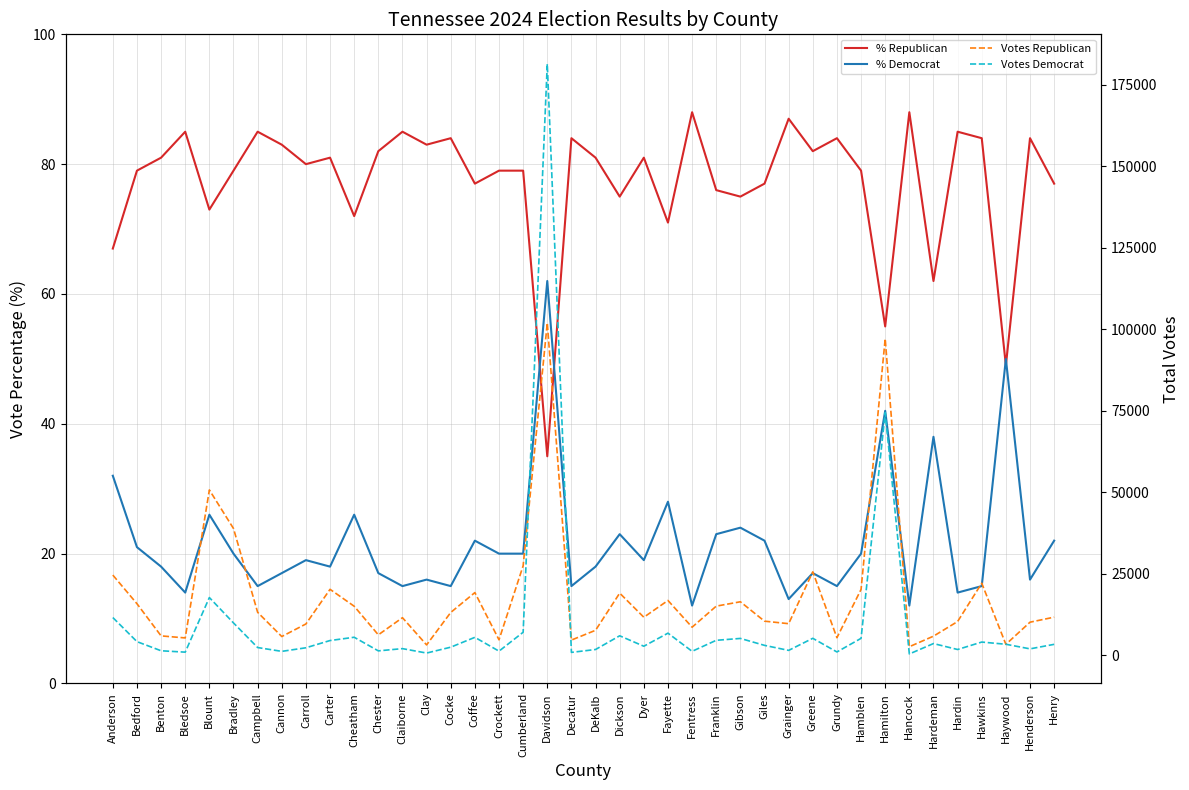

The value of Votes Democrat at Franklin is 1493. True or false?

False